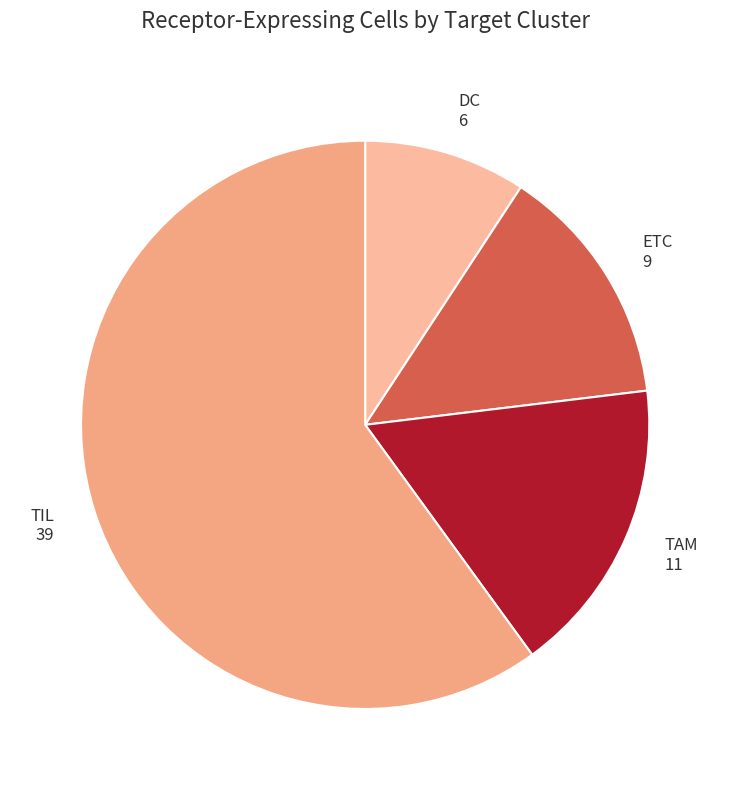

What is the ratio of the value at TAM 11 to the value at DC 6?

1.8